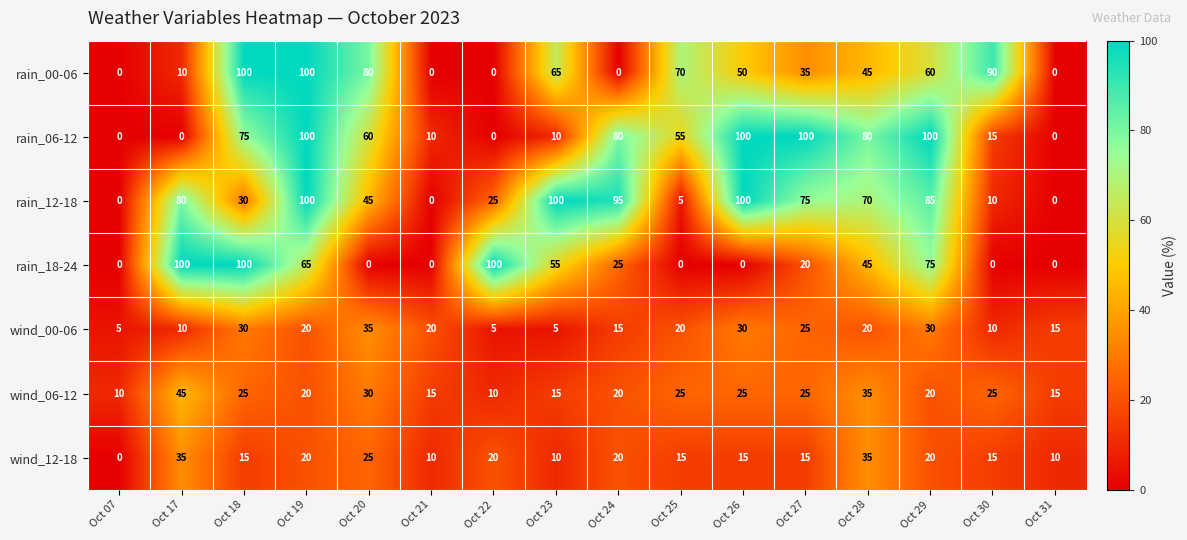

How many categories are shown in the chart?

16